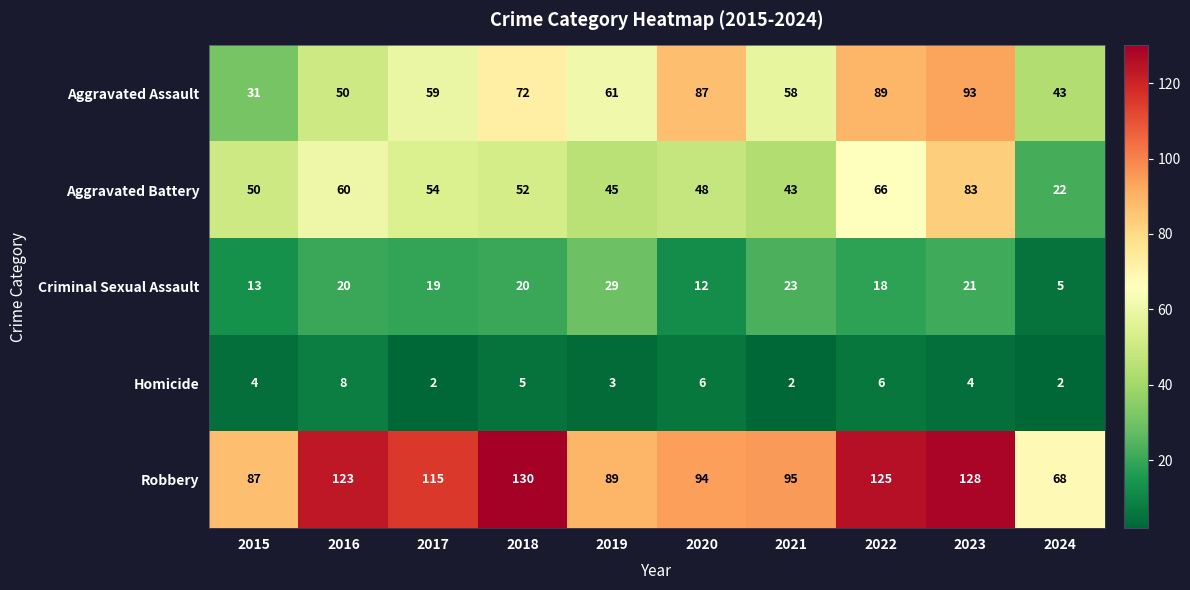

What is the difference between the maximum and minimum values in the Homicide series?

6